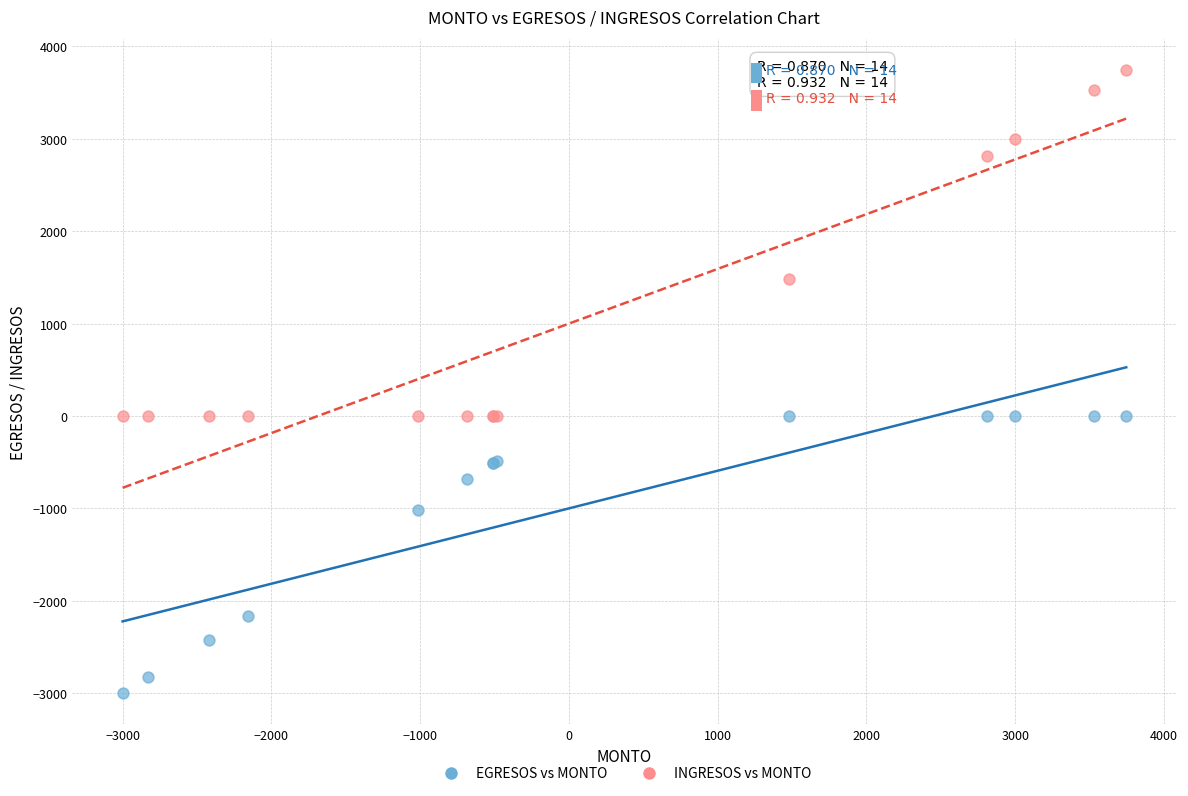

In the EGRESOS vs MONTO series, what Y value is closest to -1500?

-1012.3